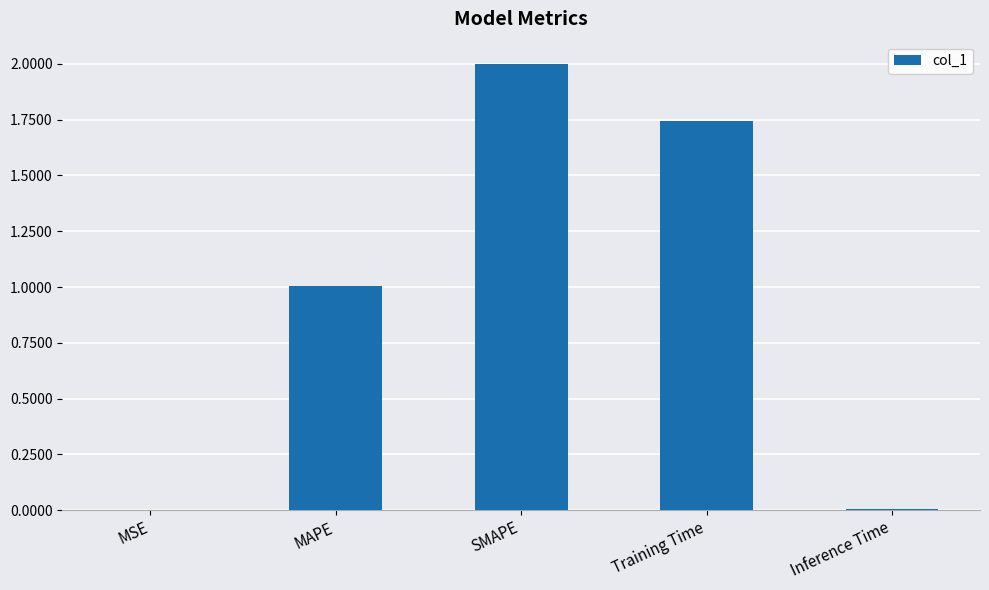

The chart shows a value of 0.0 at Inference Time. True or false?

True